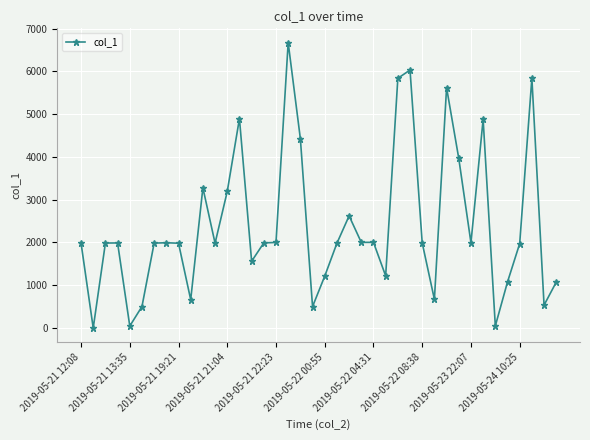

What is the difference between the maximum and minimum values?

6669.4